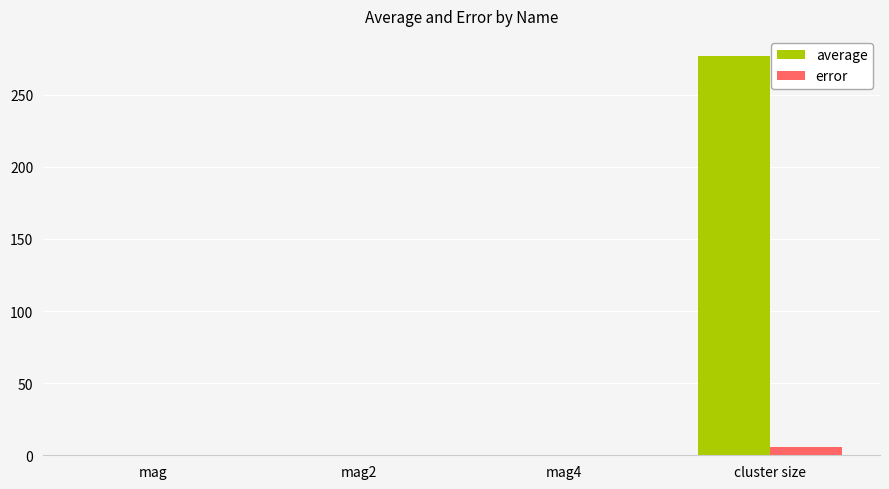

At which category is the sum across all series the highest?

cluster size